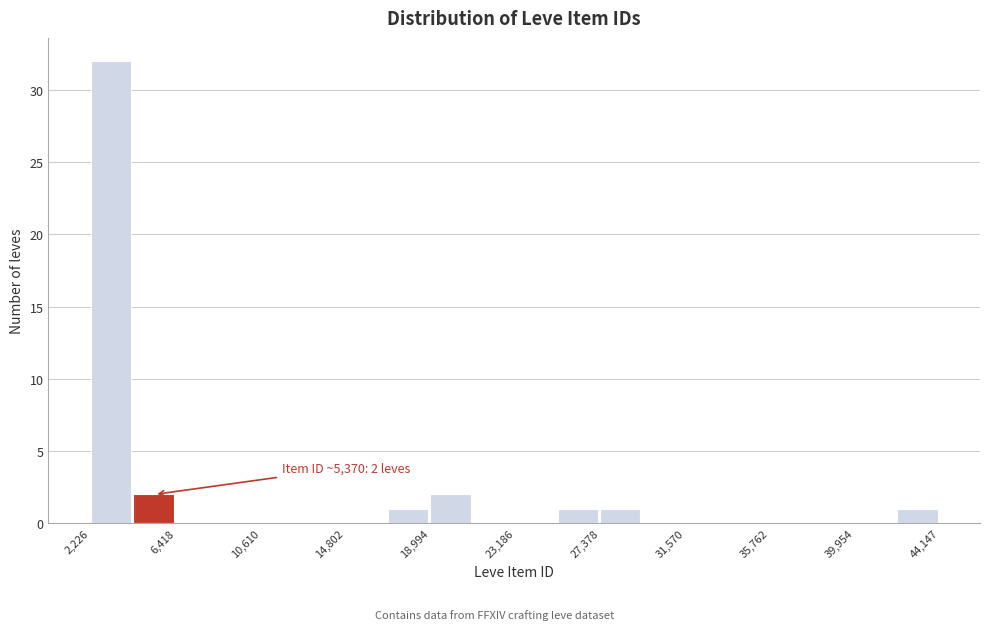

Over which range of the x-axis is the bar tallest?

2000 to 4500